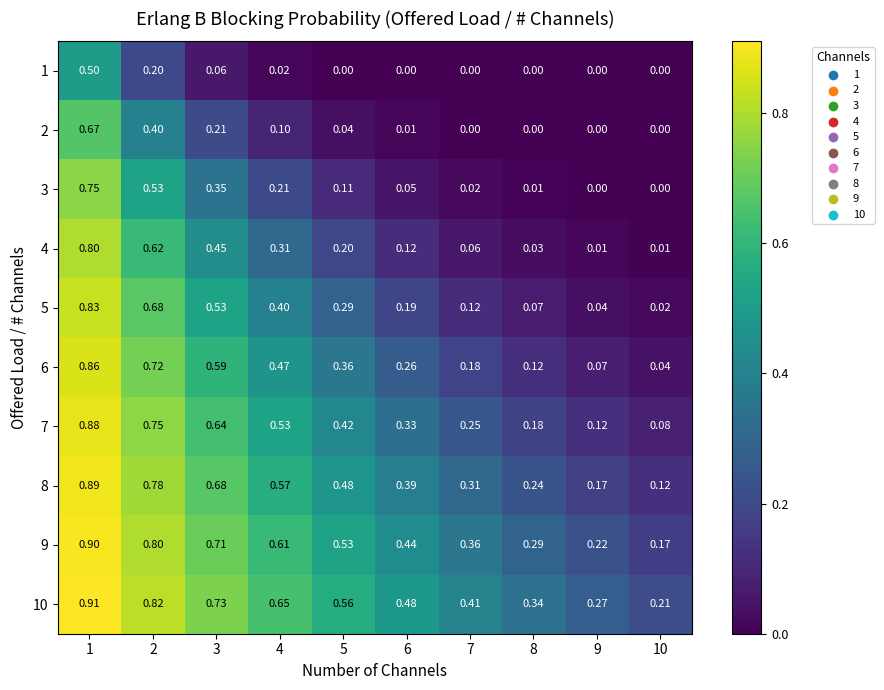

Which series has the largest total across all categories?

10